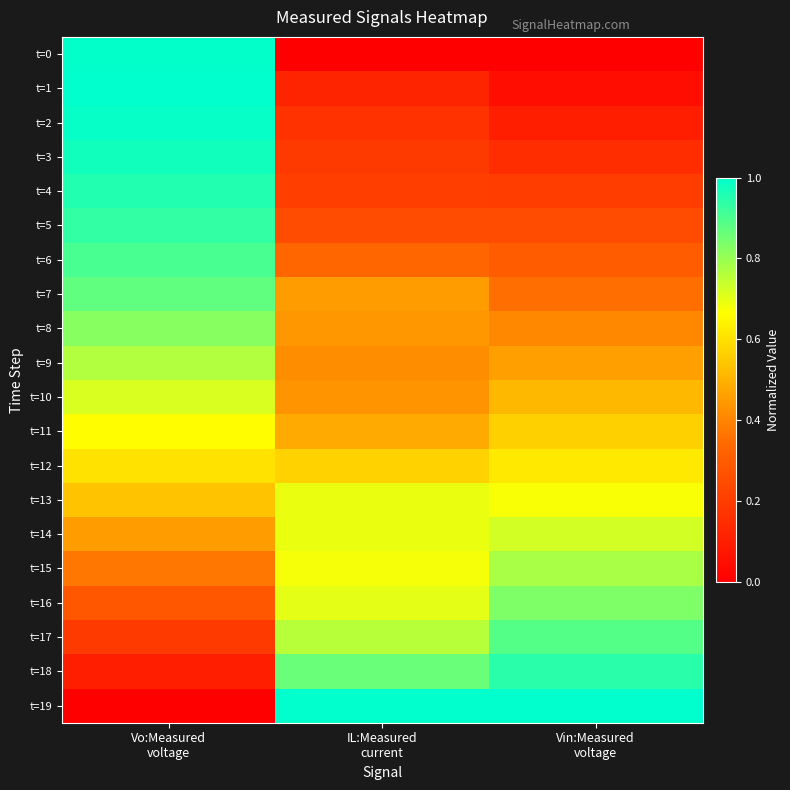

At which category does the chart reach its minimum across all series?

IL:Measured
current